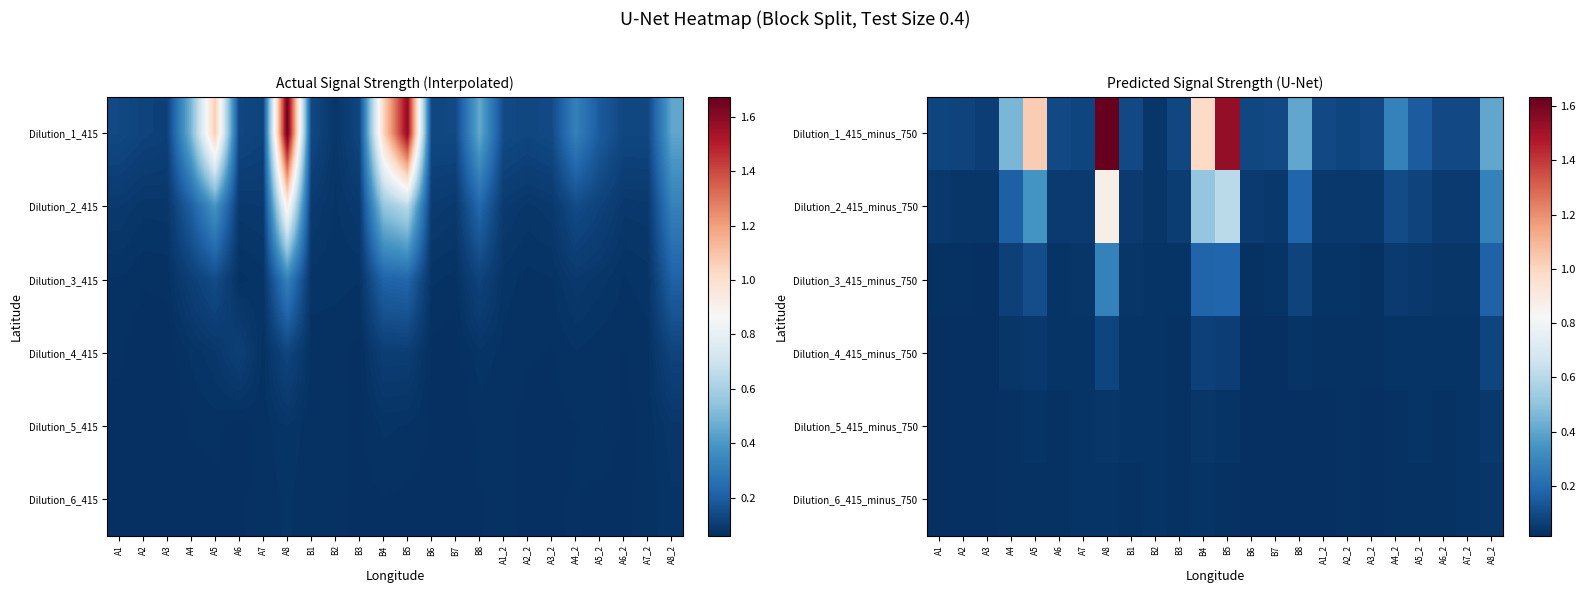

The Dilution_5_415_minus_750 series shows 0.0 at A2. True or false?

False